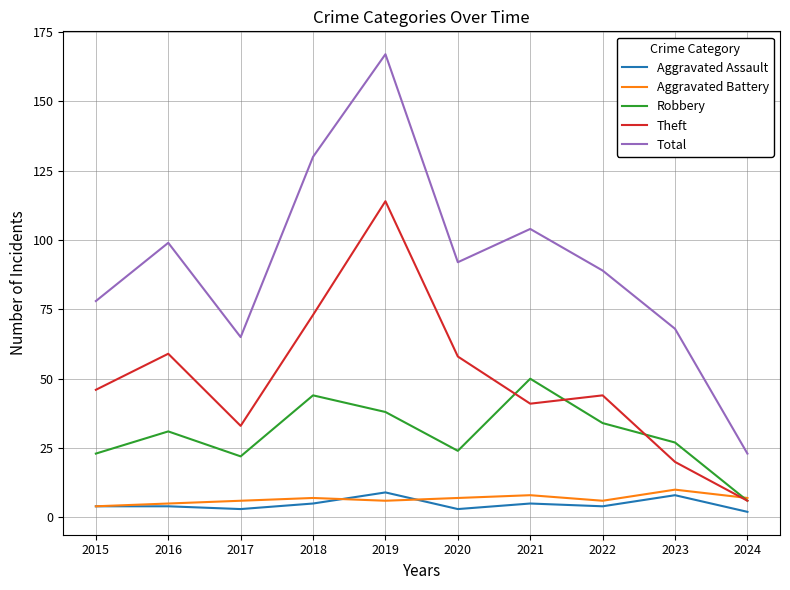

What is the difference between the Aggravated Assault values at 2023 and 2022?

4